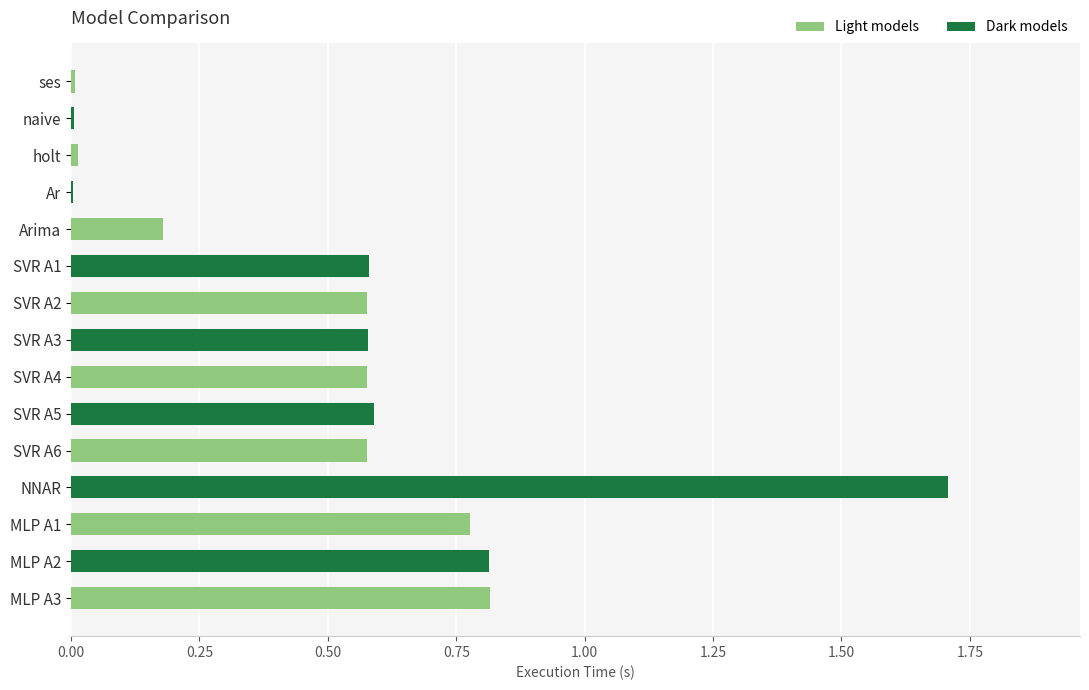

How many categories are shown in the chart?

15